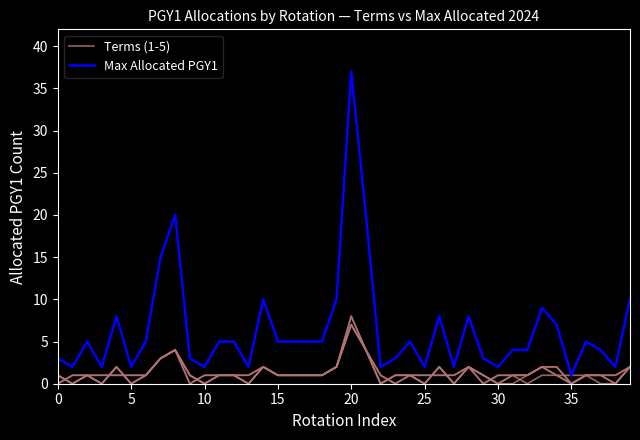

Rank the series at 23 from lowest to highest value.

Terms (1-5), Max Allocated PGY1